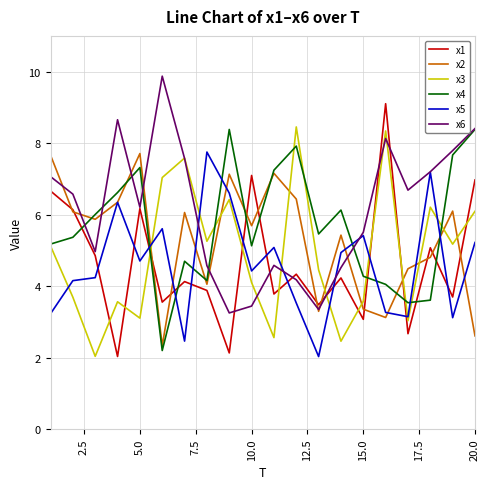

True or false: x3 and x1 cross at least once.

True